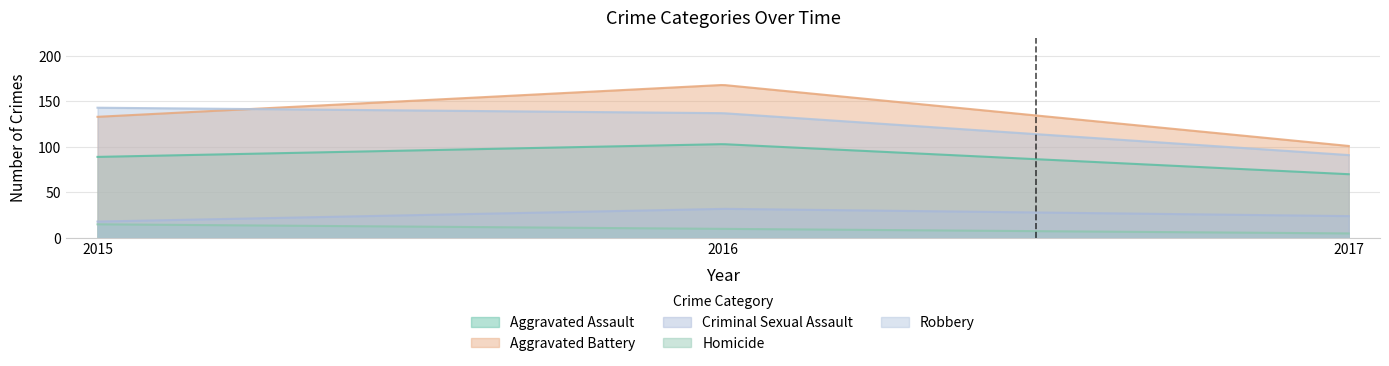

What is the difference between the maximum and minimum values in the Homicide series?

10.0